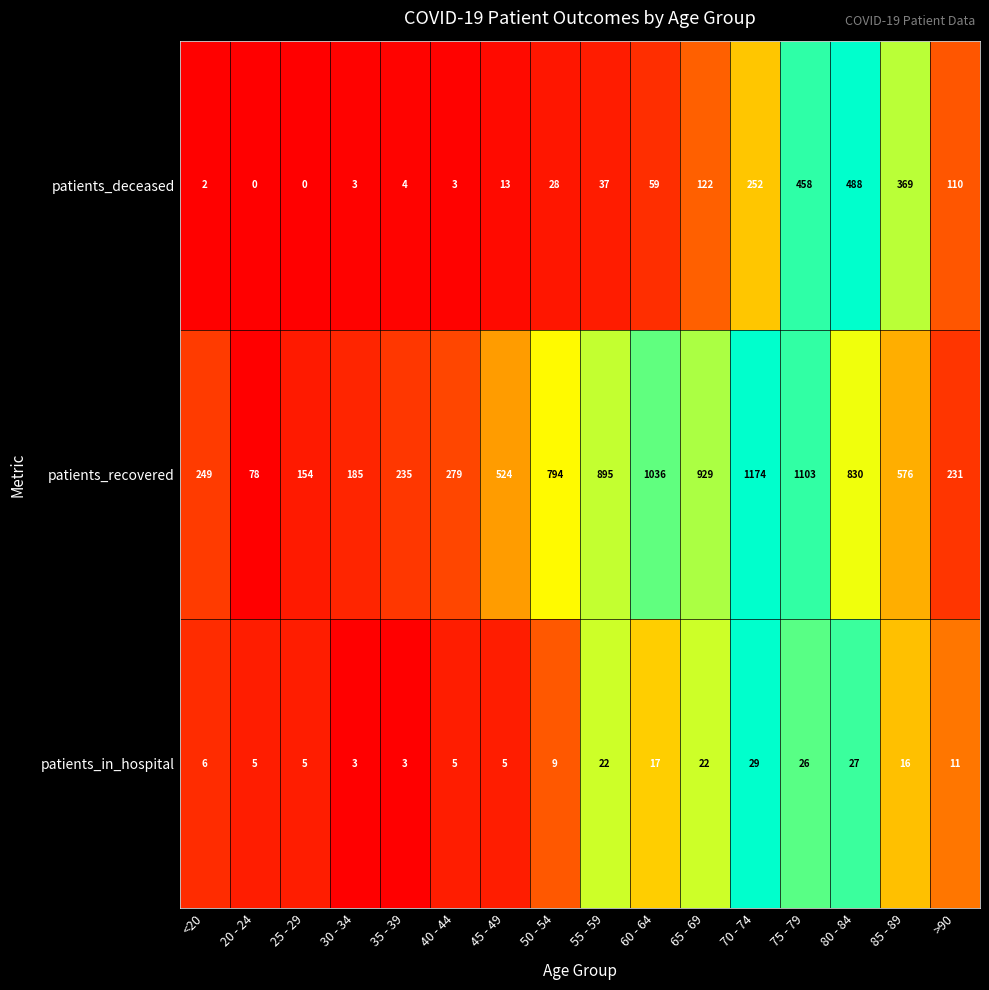

At how many categories does at least one series exceed 68?

16